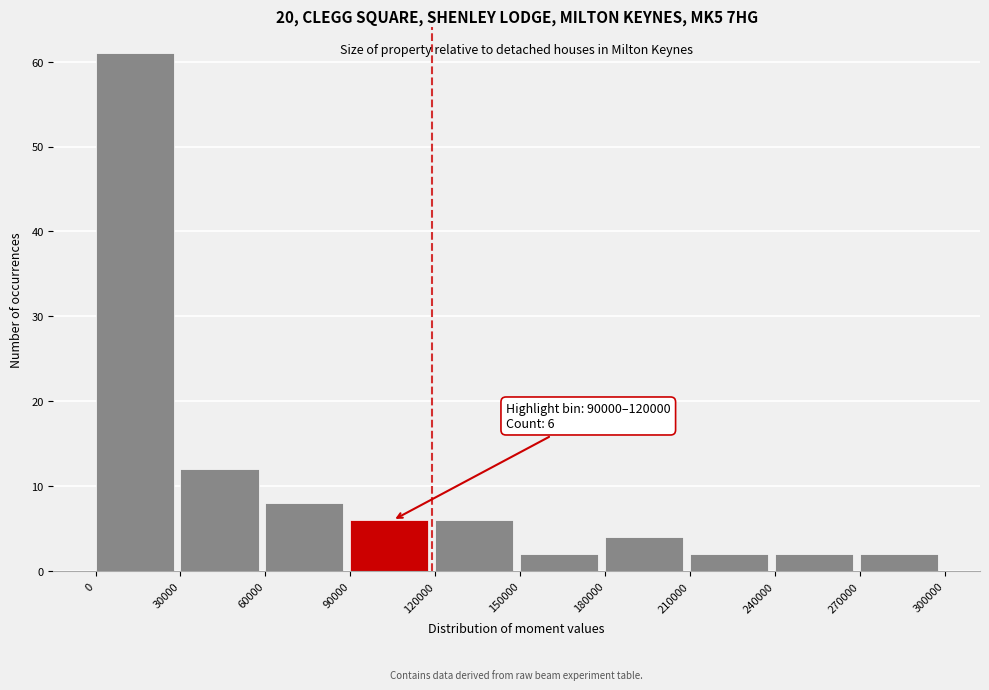

Over which range of the x-axis is the bar tallest?

0 to 30000